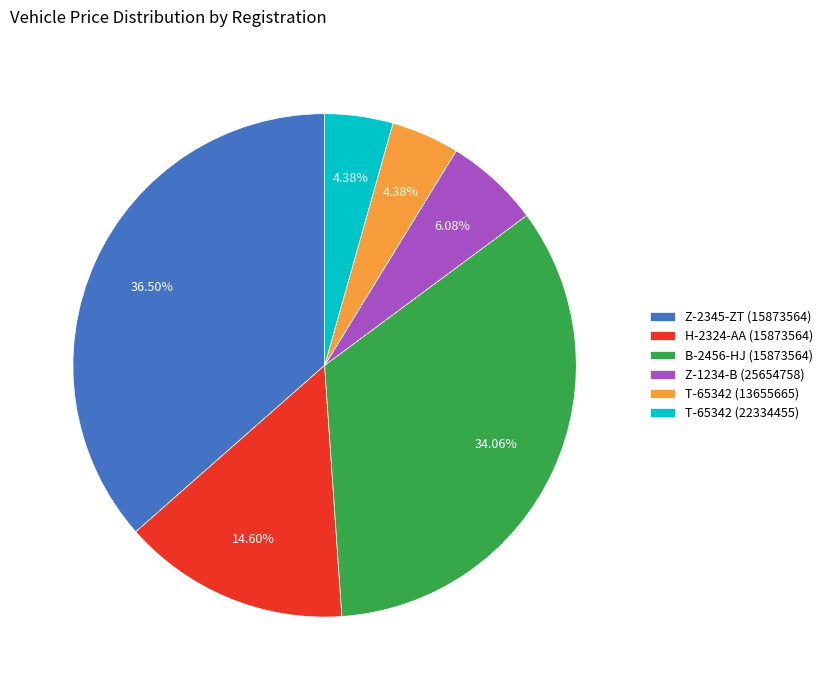

Which slice is the largest?

Z-2345-ZT (15873564)